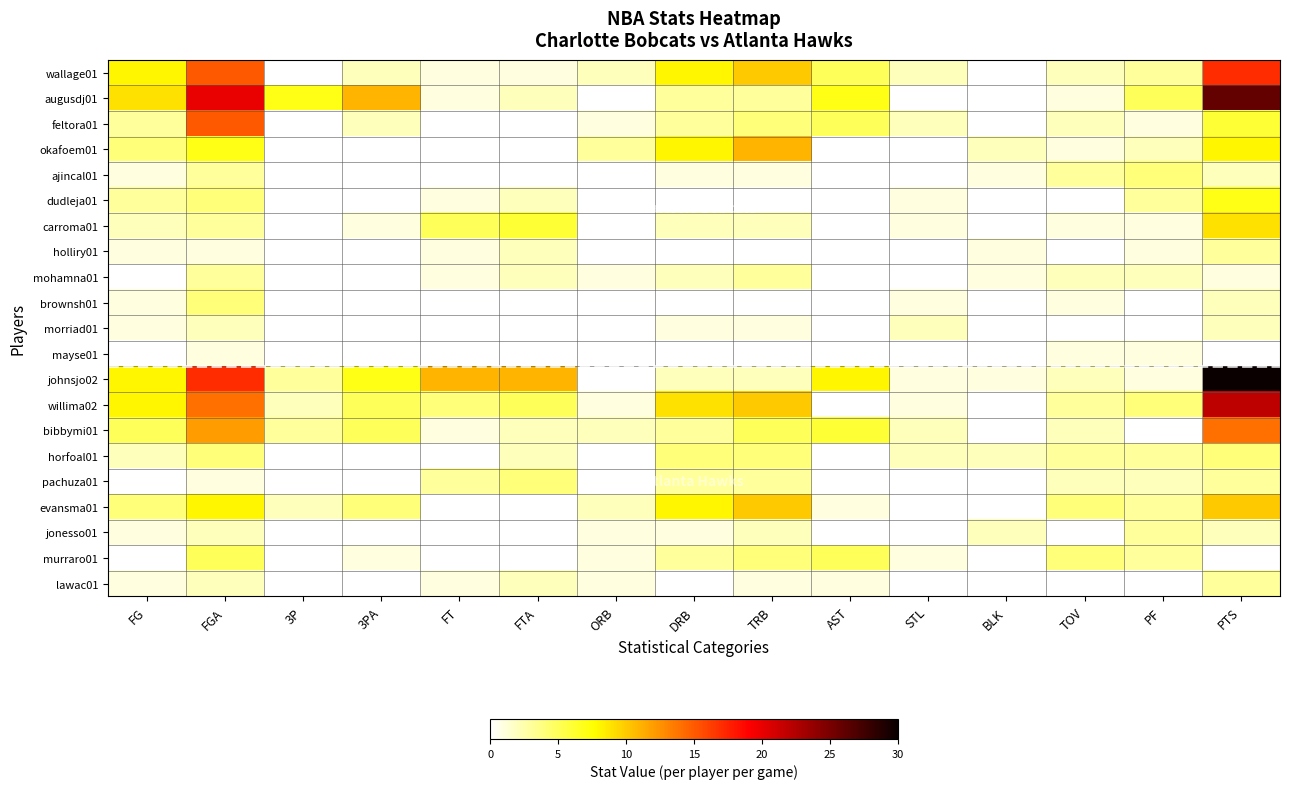

At how many categories does at least one series exceed 5?

10